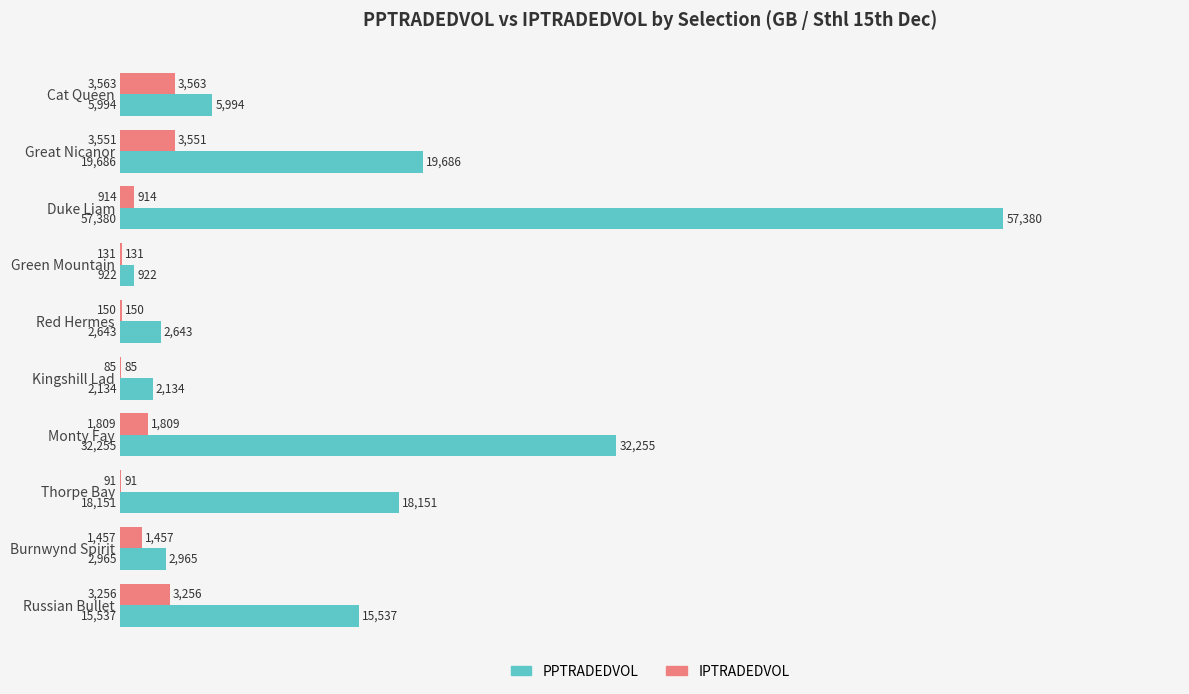

What is the maximum value for IPTRADEDVOL?

3562.8